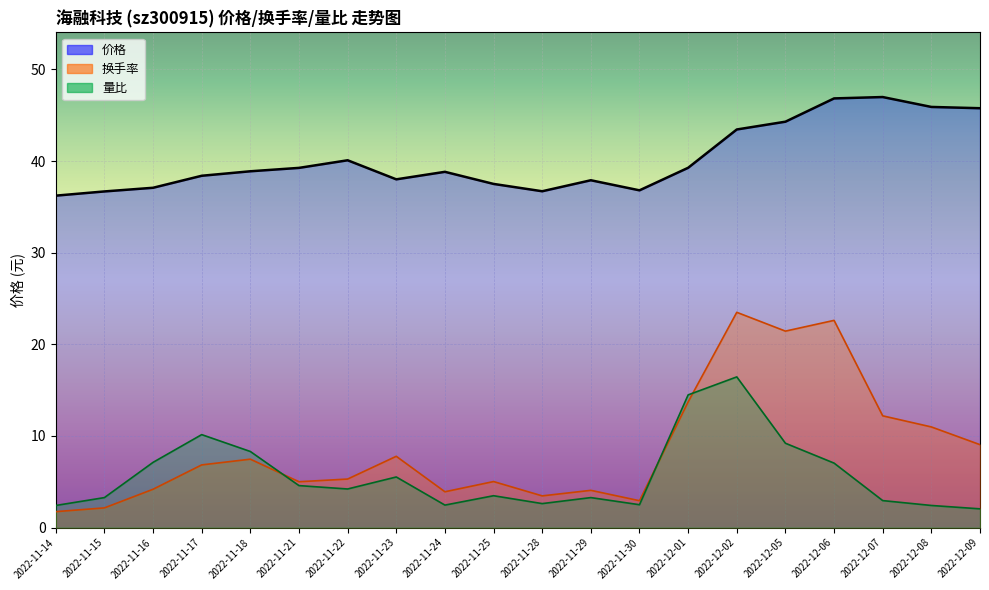

What is the label of the 12th point from the right?

2022-11-24